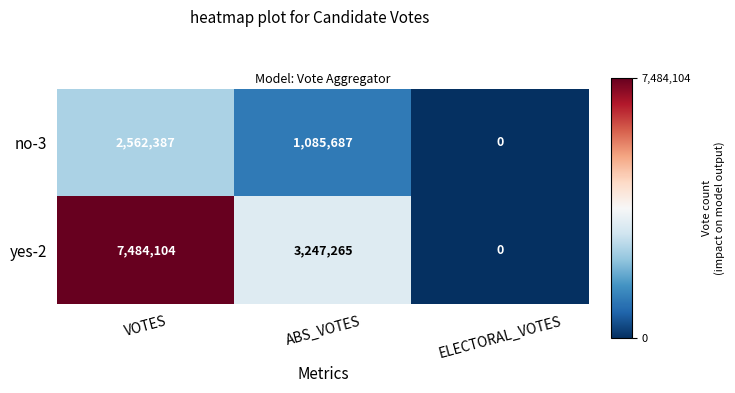

At how many categories does at least one series exceed 2455248?

2